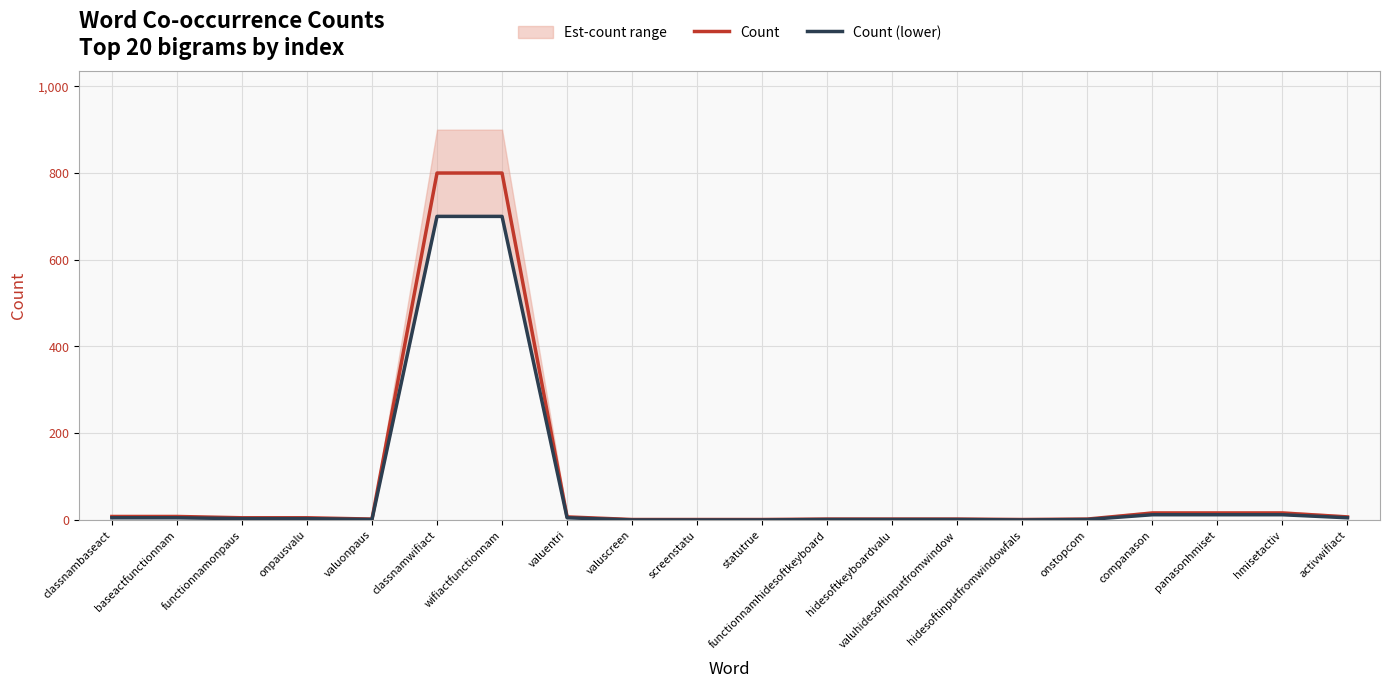

True or false: Count and Count (lower) intersect in this chart.

False